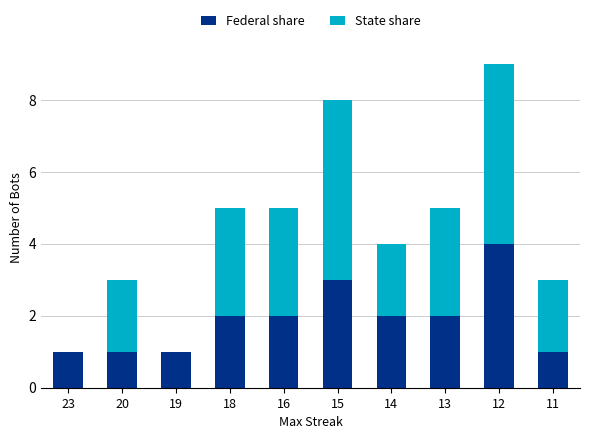

How many series are shown in this chart?

2